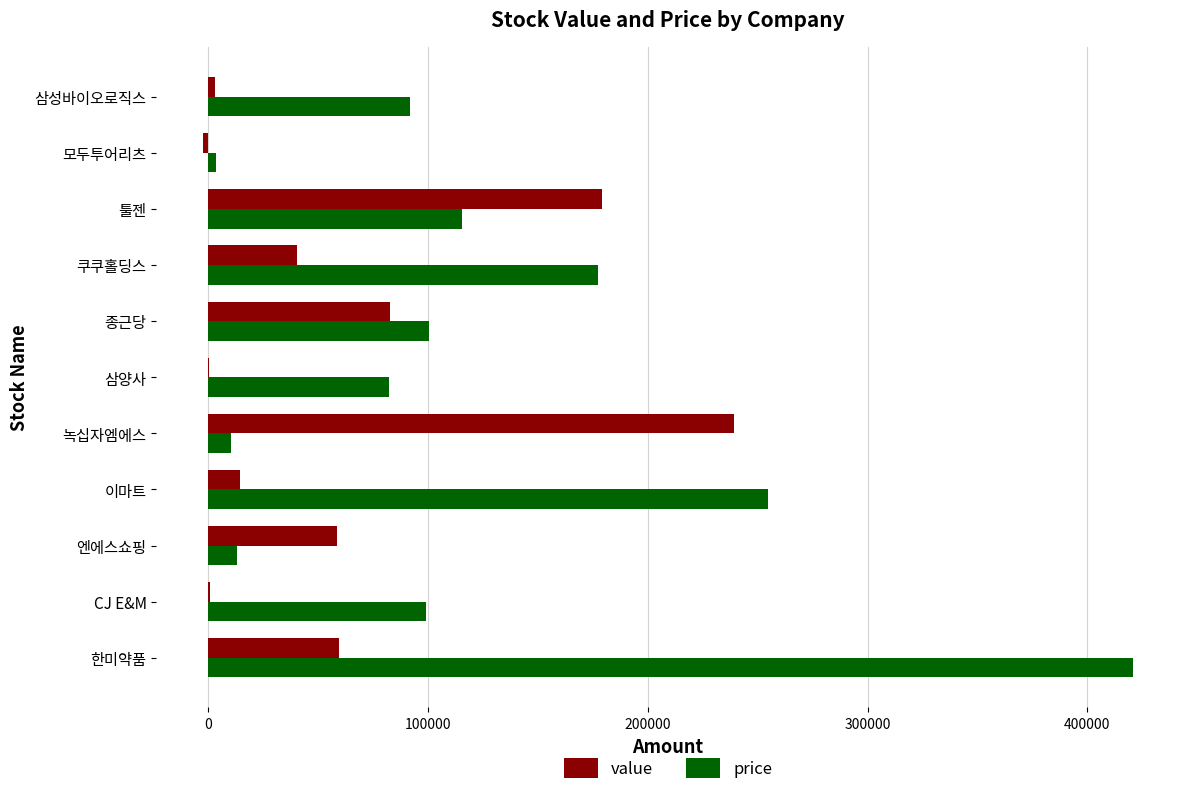

What is the sum of all value values?

675839.5